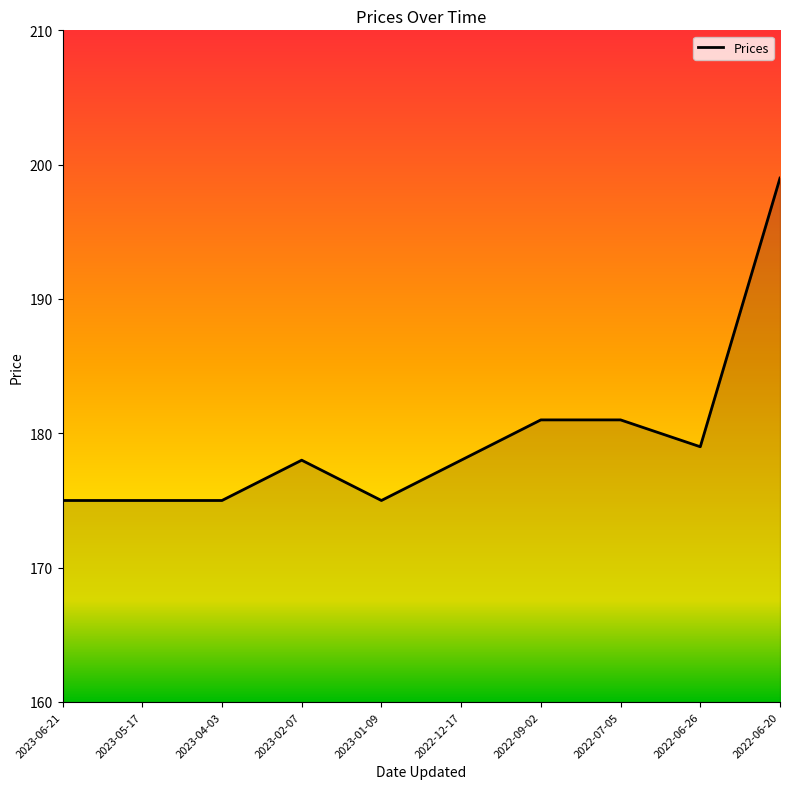

What is the difference between the maximum and minimum values?

24